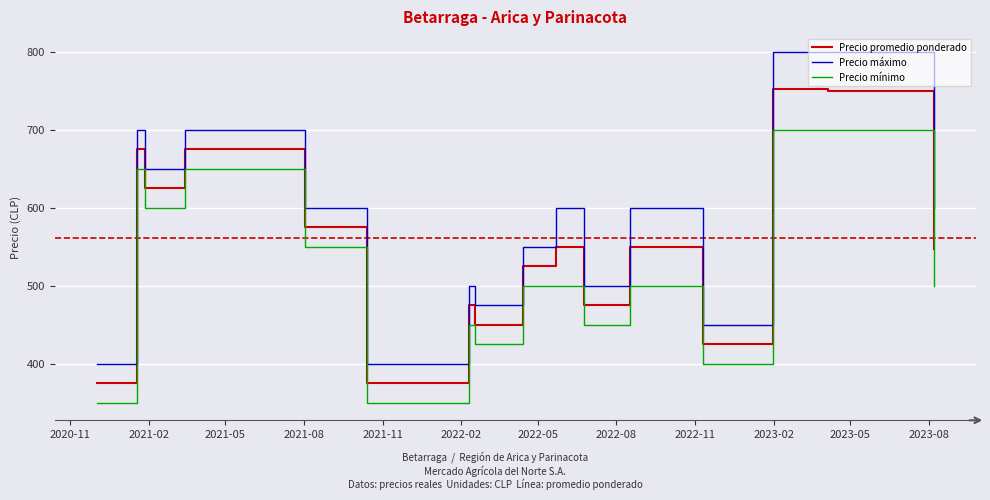

What is the greatest value displayed?

800.0